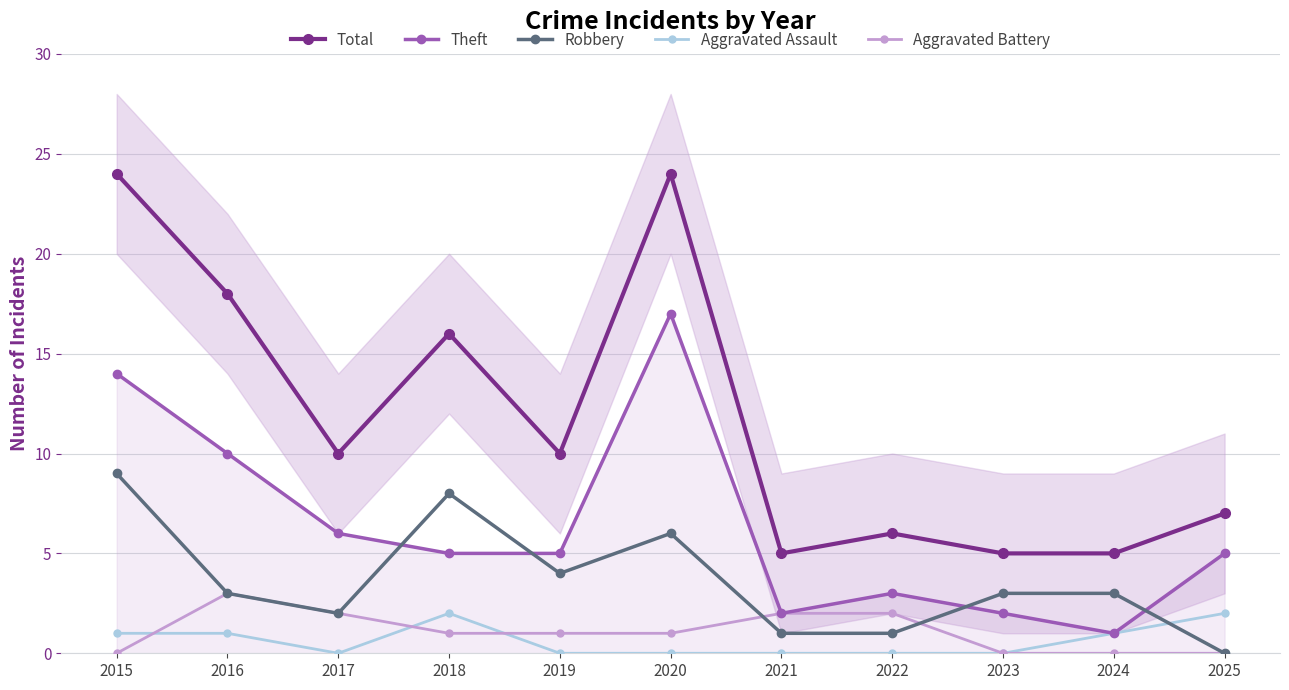

Does the chart have visible grid lines?

Yes